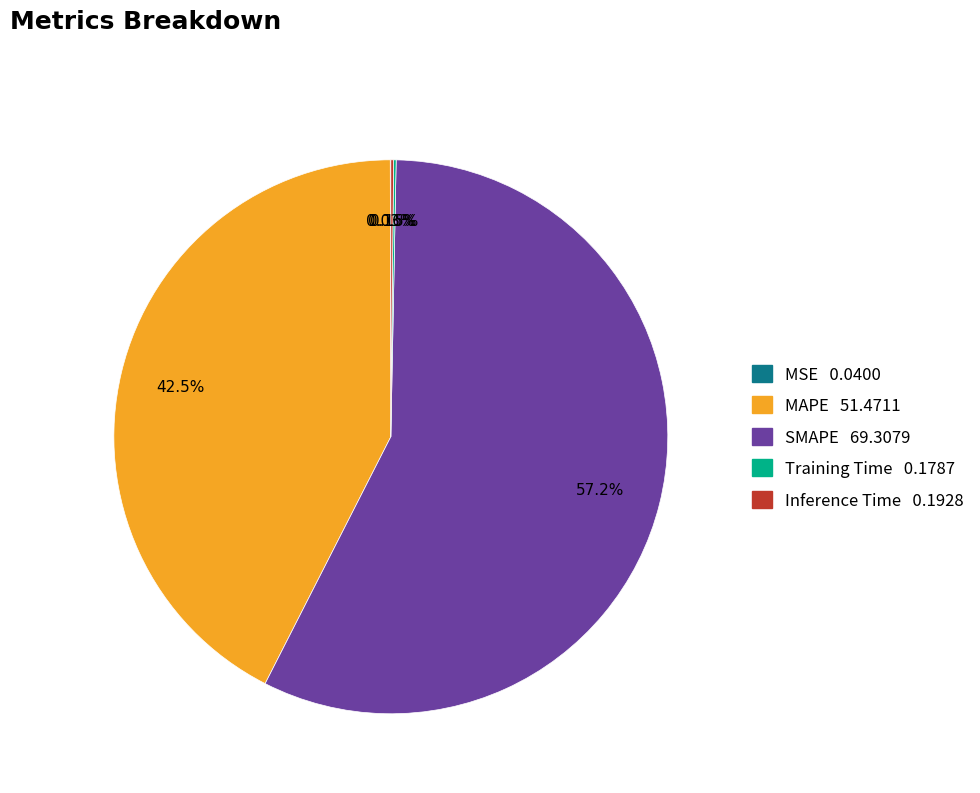

True or false: MAPE accounts for 37% of the total.

False